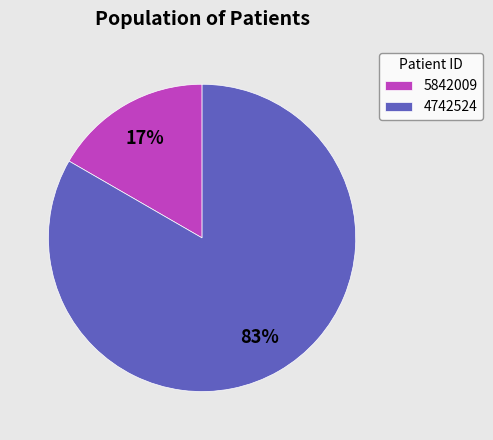

Which has a higher value, 4742524 or 5842009?

4742524